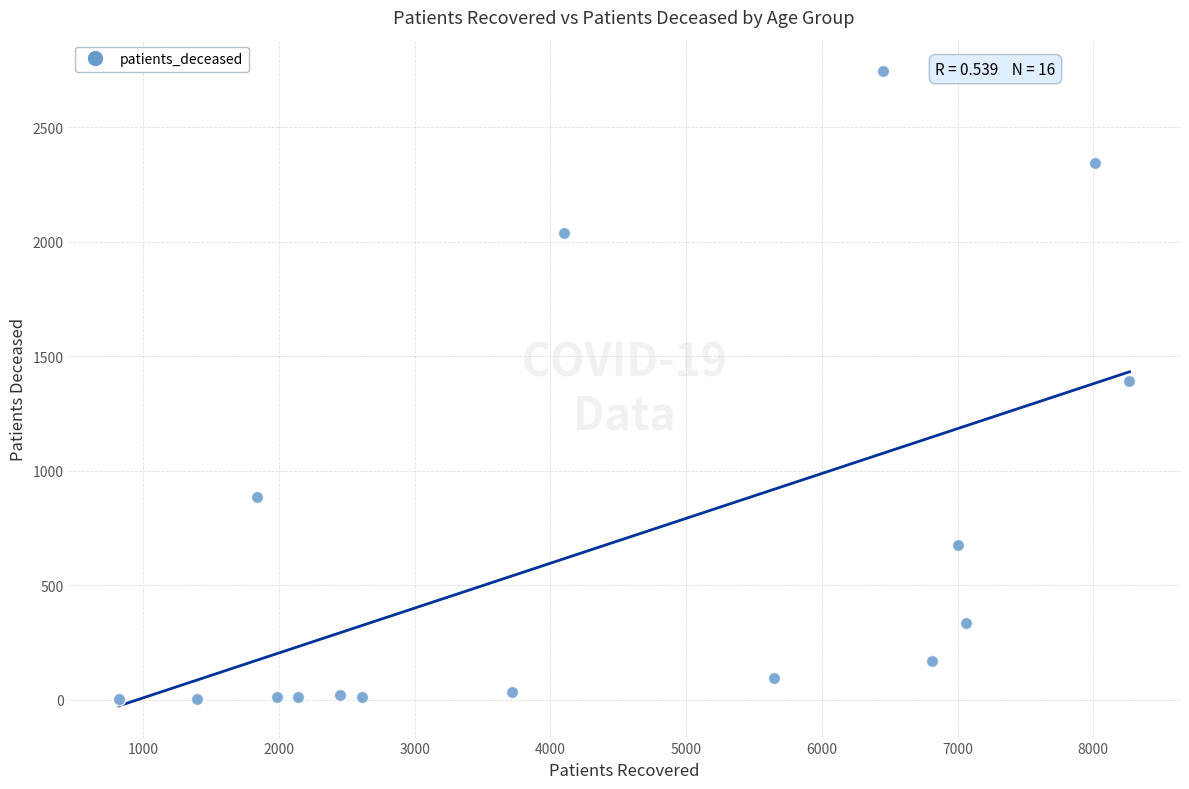

What is the range of Y values (max minus min)?

2740